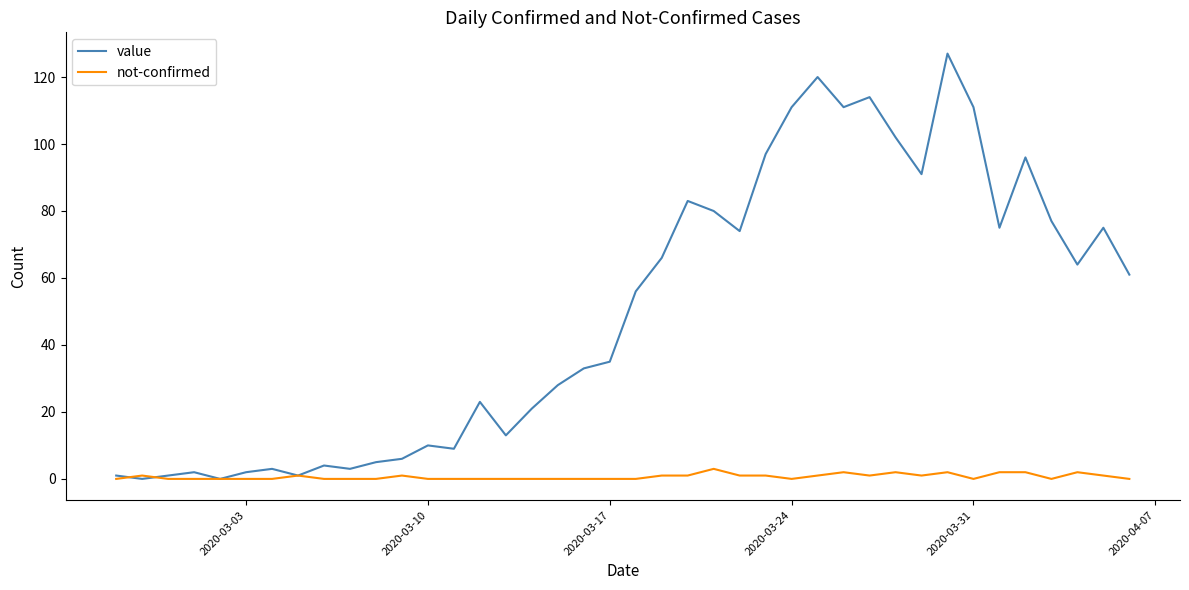

List the series in order of their overall mean, lowest first.

not-confirmed, value